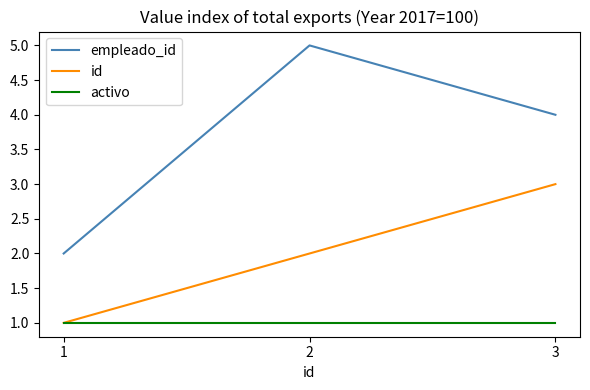

How many id values are between 1 and 3?

3